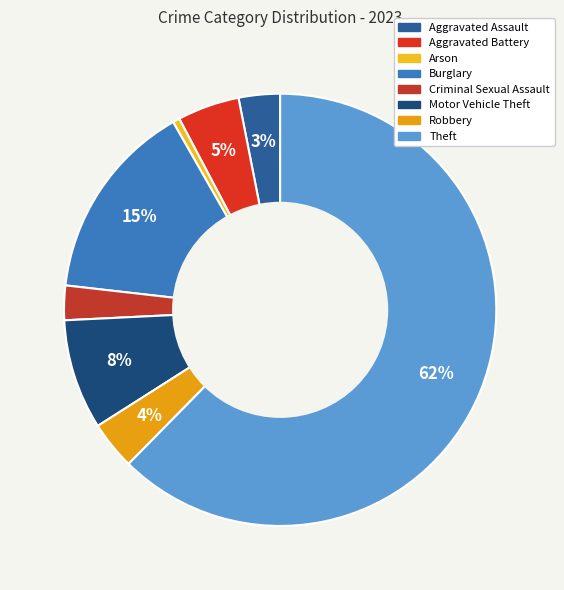

Is there a majority slice in this chart?

Yes